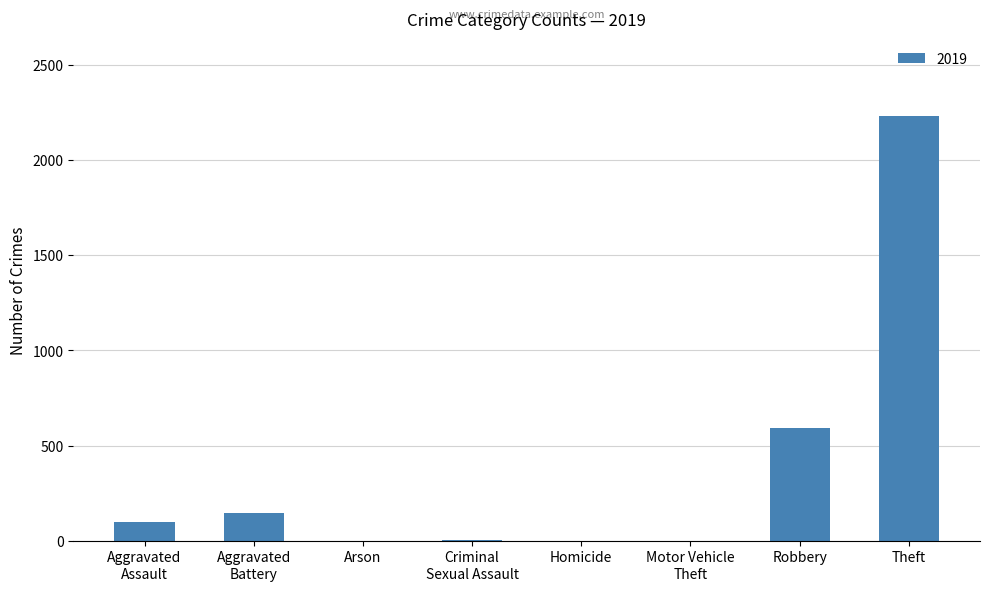

Are the bars horizontal?

No